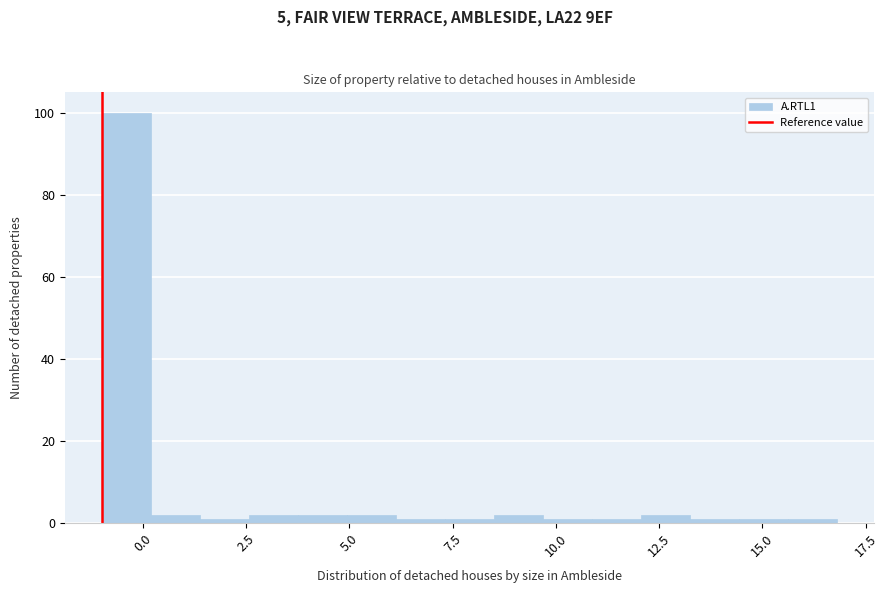

Around what value on the x-axis is the tallest bar? Give the approximate position of its centre, as read against the axis.

-0.5